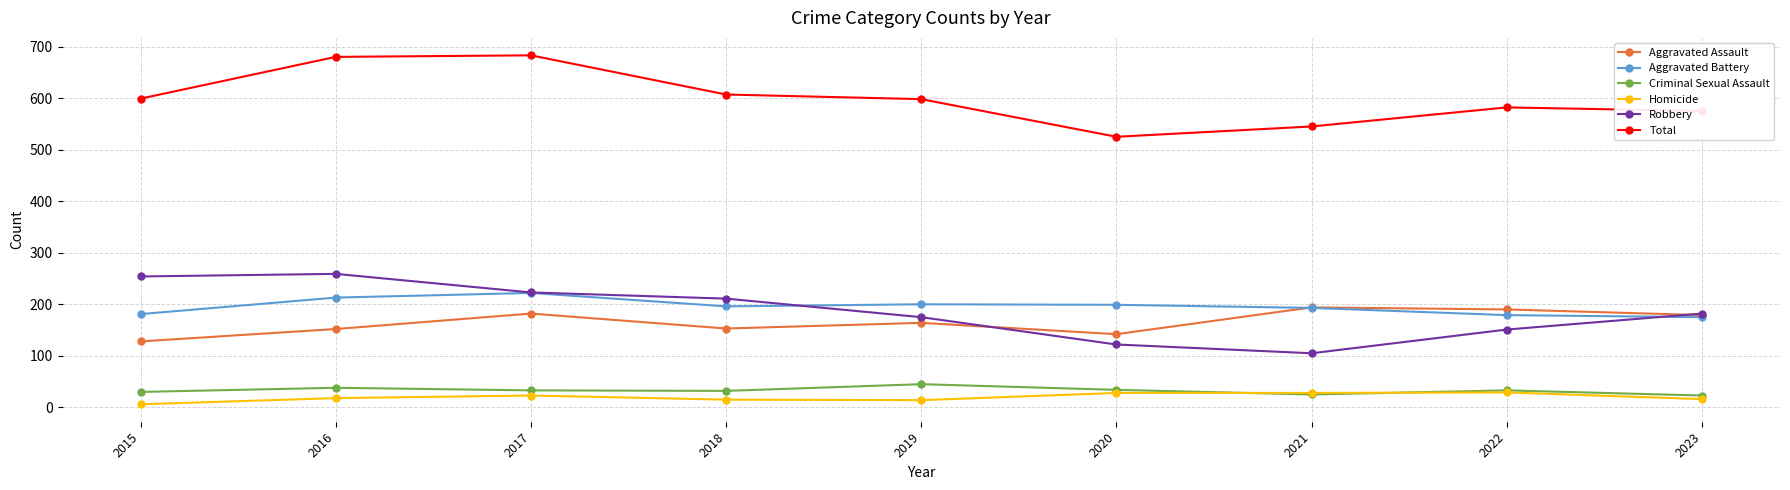

Where does the Aggravated Battery series first go above 196?

2016